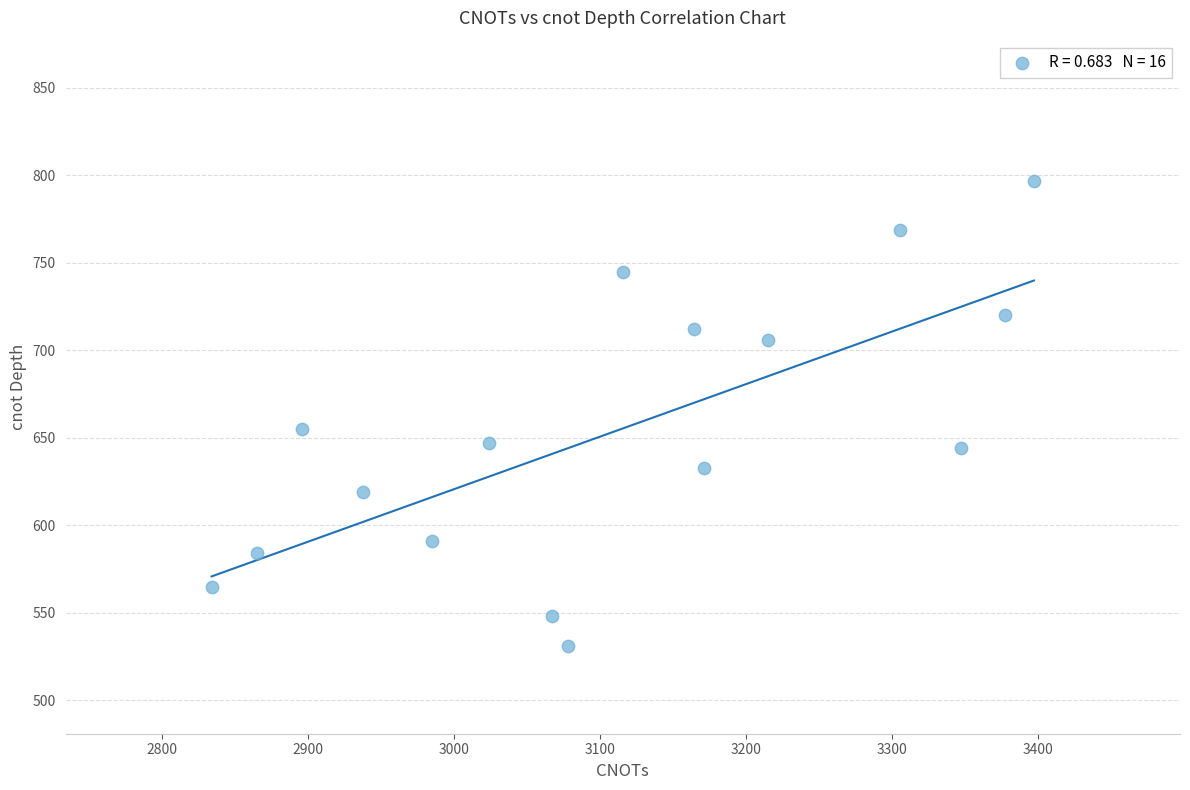

What Y value in the scatter plot is closest to 664?

655